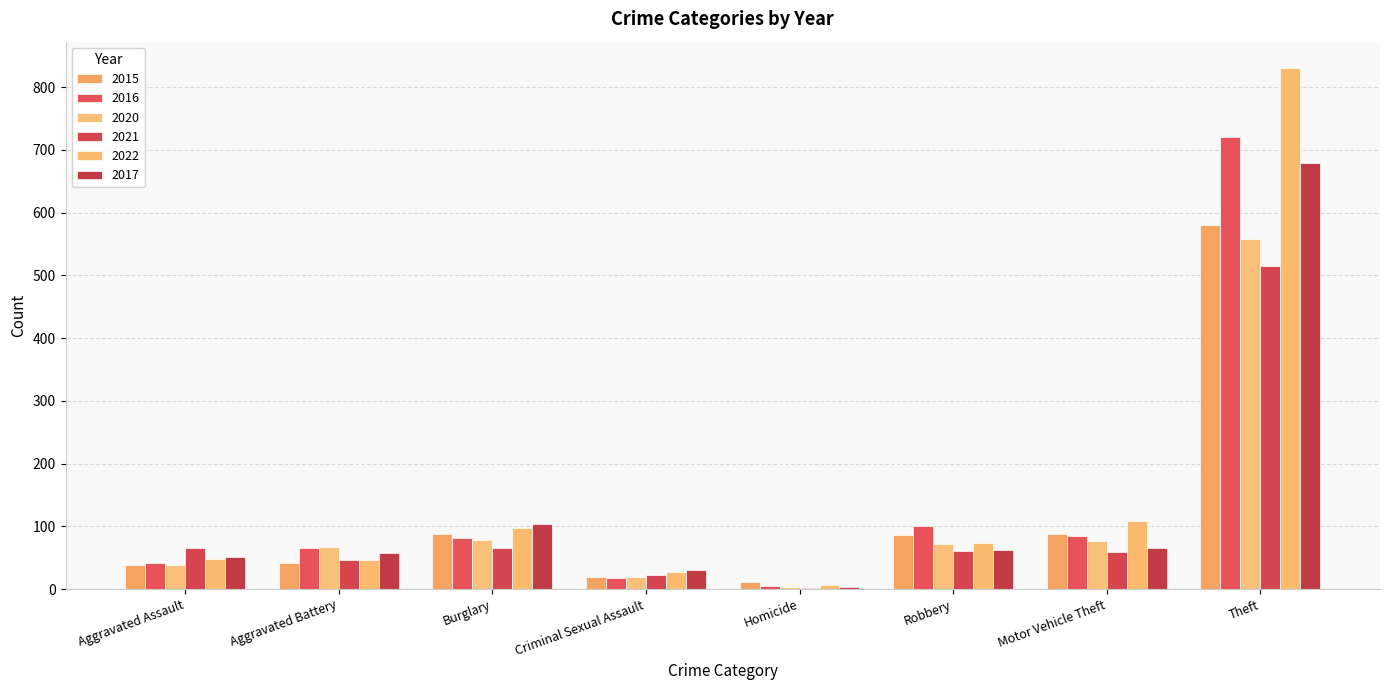

Rank the series at Theft from highest to lowest value.

2022, 2016, 2017, 2015, 2020, 2021